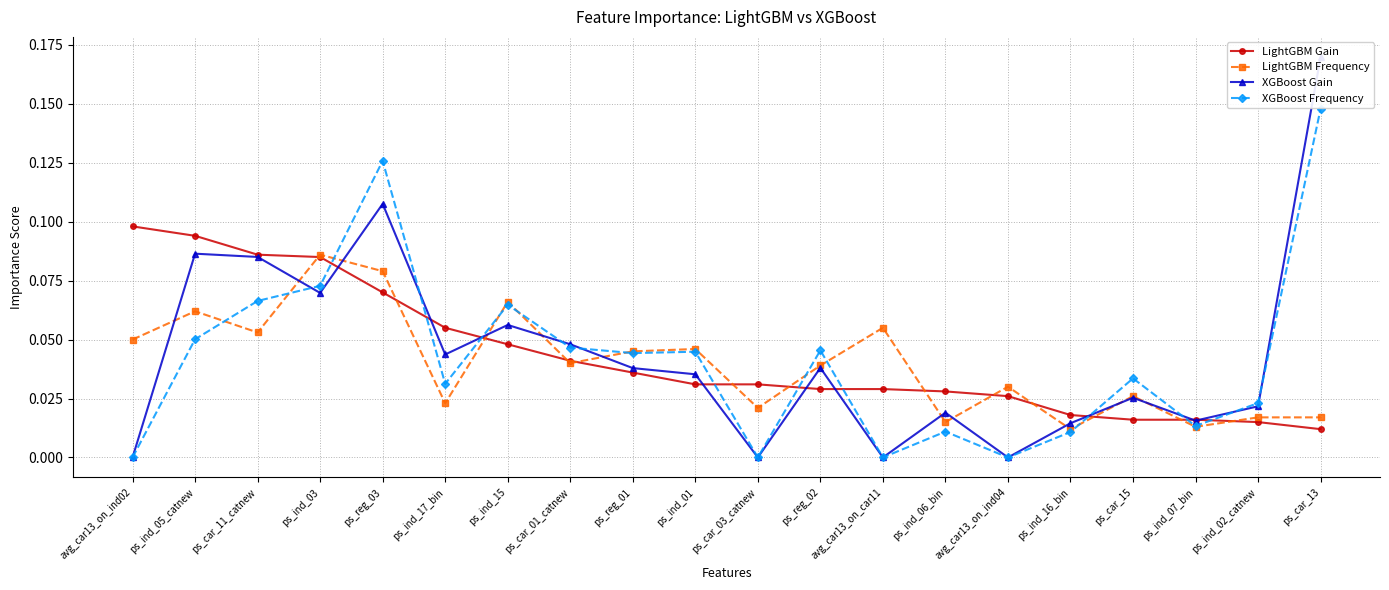

What is the difference between the maximum and minimum values in the XGBoost Frequency series?

0.1